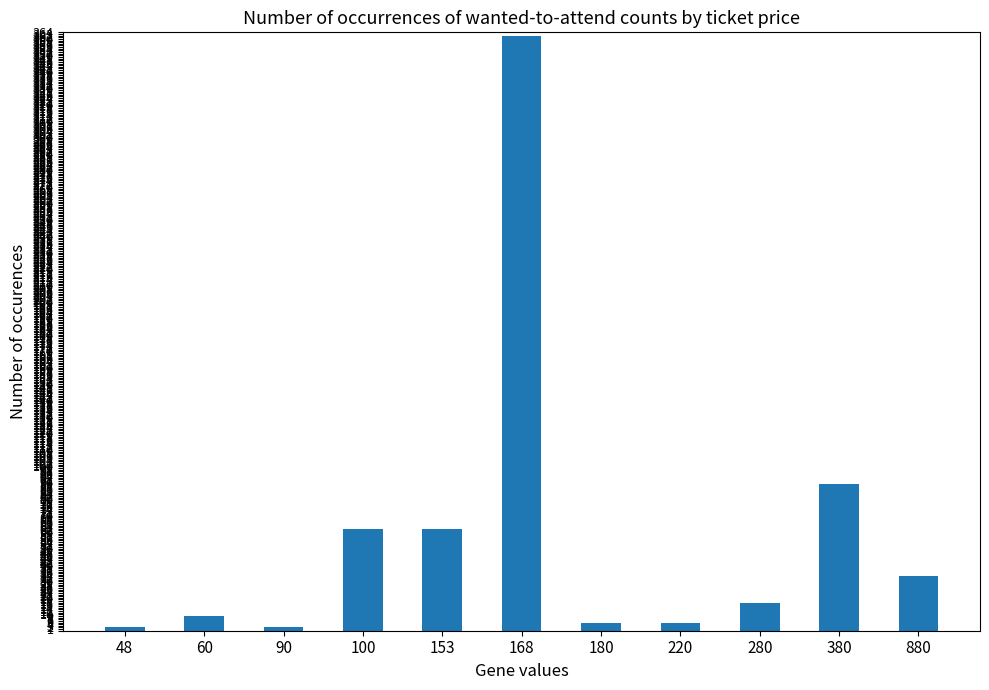

How many categories are shown in the chart?

11